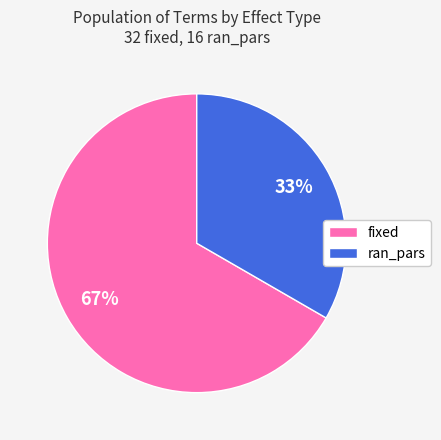

Approximately how many times larger is the value at fixed compared to ran_pars?

2.0